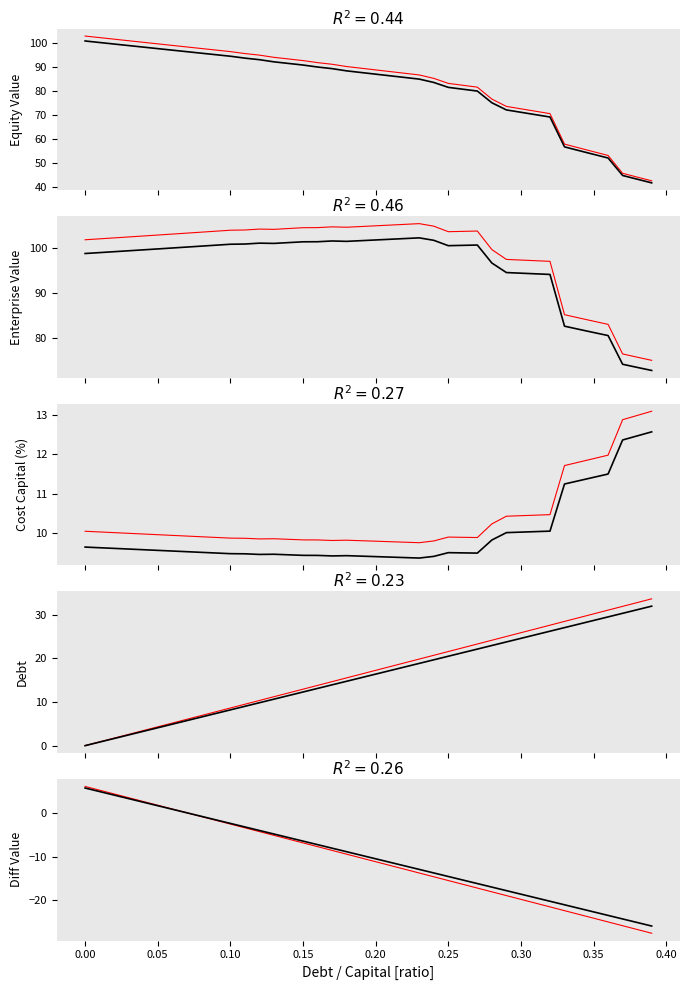

Which series ends up on top after the final intersection of cost_capital and debt_capital?

debt_capital